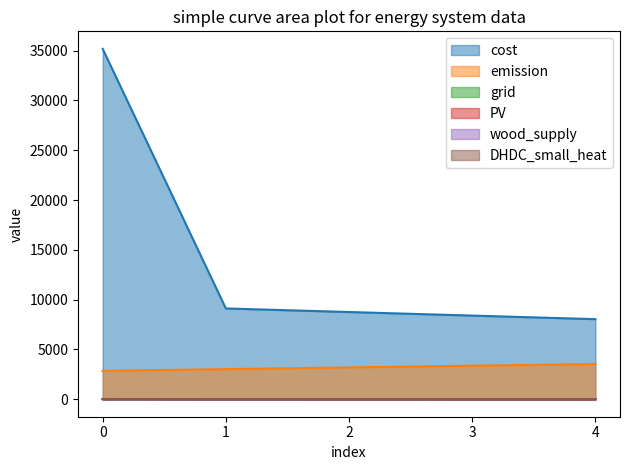

True or false: wood_supply and cost intersect in this chart.

False